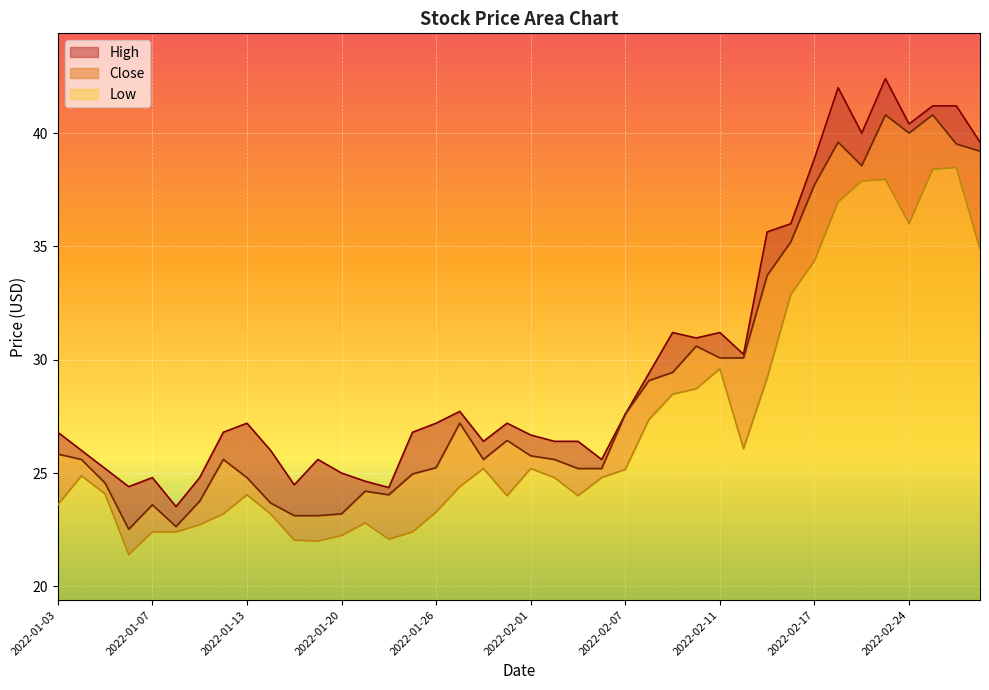

Which label corresponds to the largest value in the chart?

2022-02-23